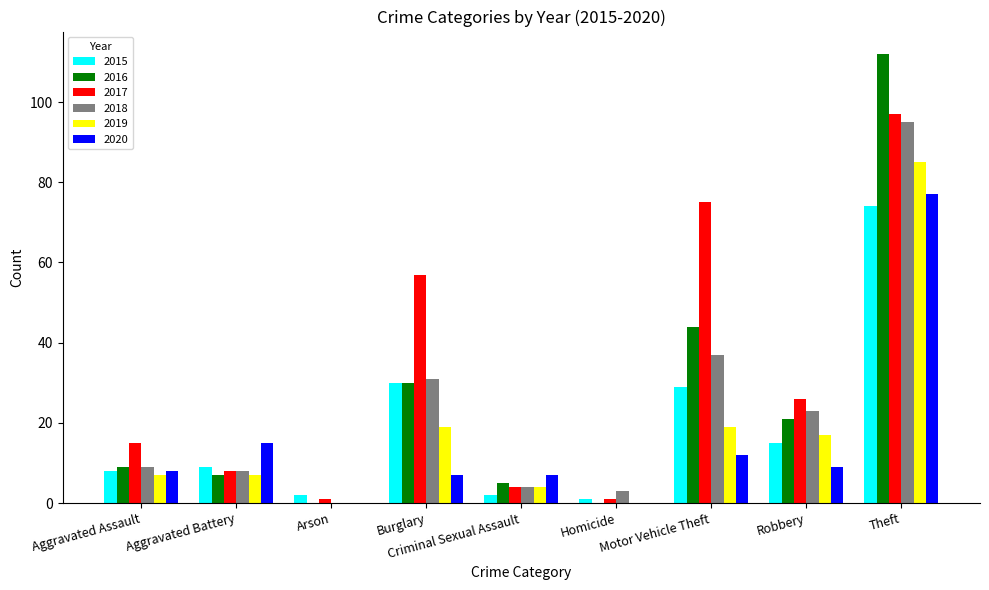

Count the number of data series in this chart.

6